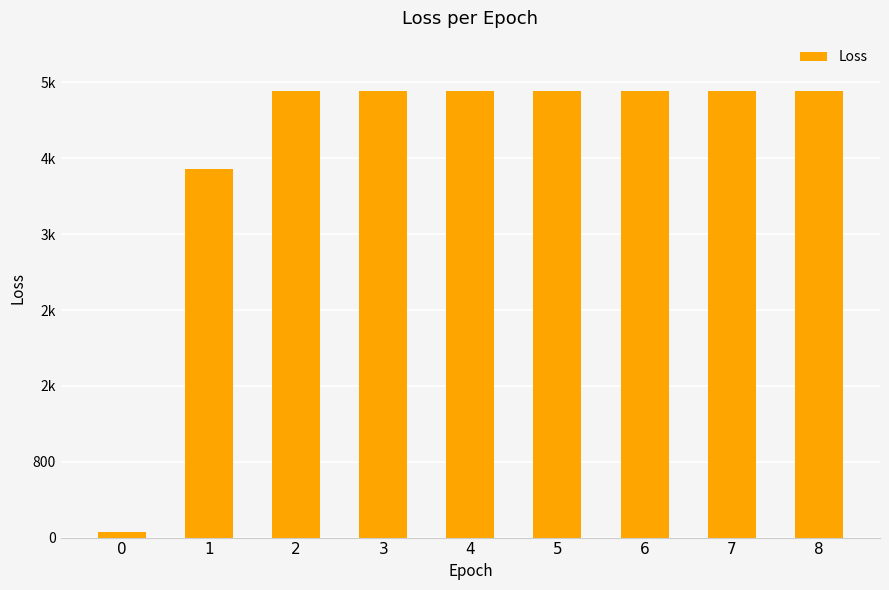

Are the bars horizontal?

No